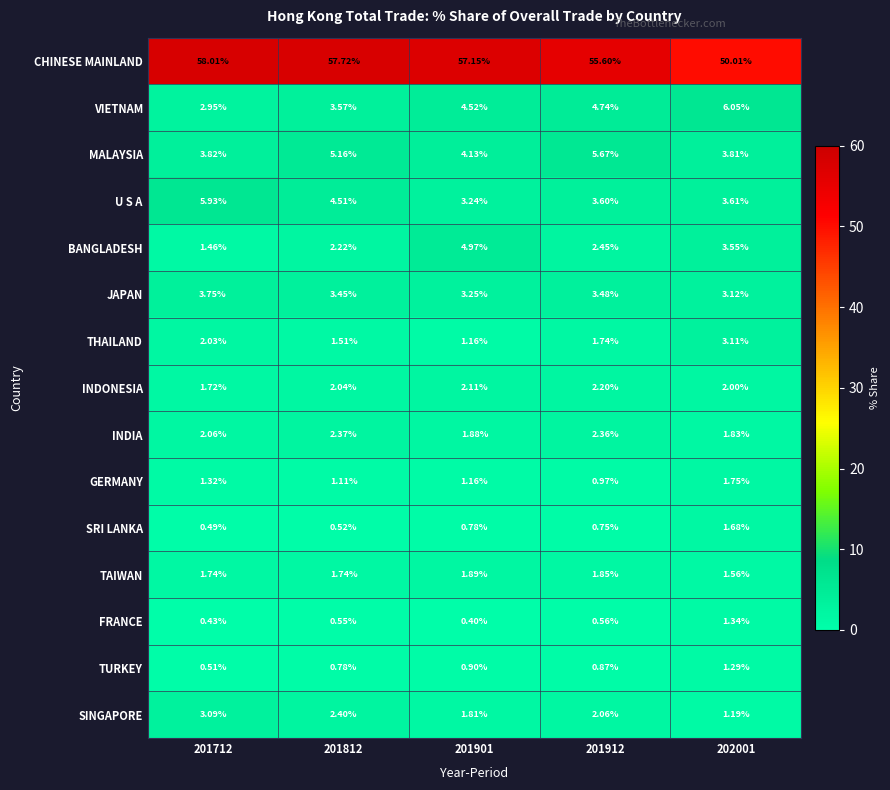

Which series has the largest total across all categories?

CHINESE MAINLAND